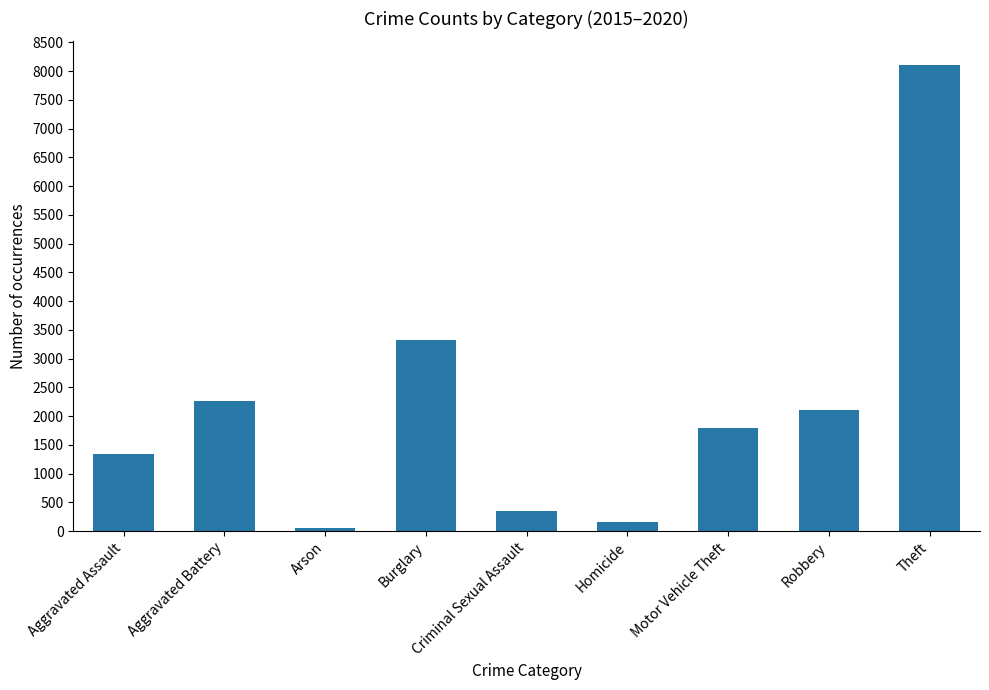

Rank the categories by value from lowest to highest.

Arson, Homicide, Criminal Sexual Assault, Aggravated Assault, Motor Vehicle Theft, Robbery, Aggravated Battery, Burglary, Theft